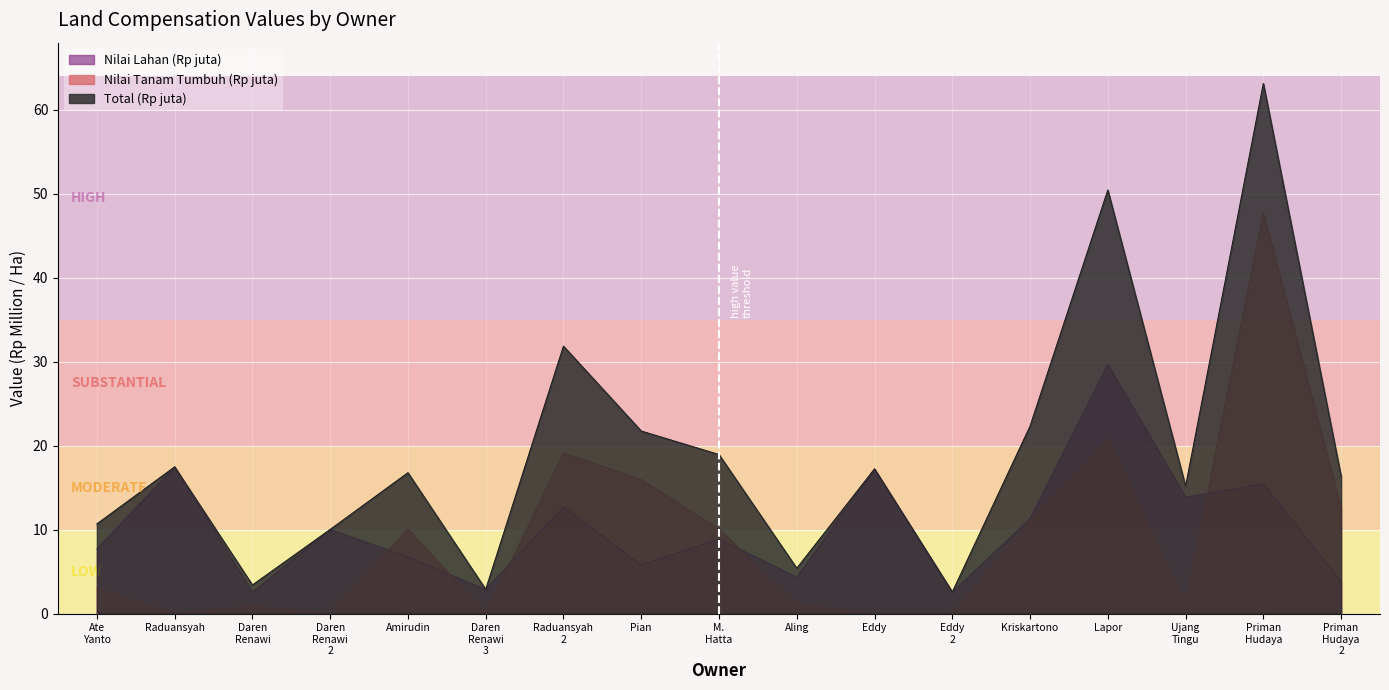

What are all the series names shown in the legend?

Nilai Lahan (Rp juta), Nilai Tanam Tumbuh (Rp juta), Total (Rp juta)